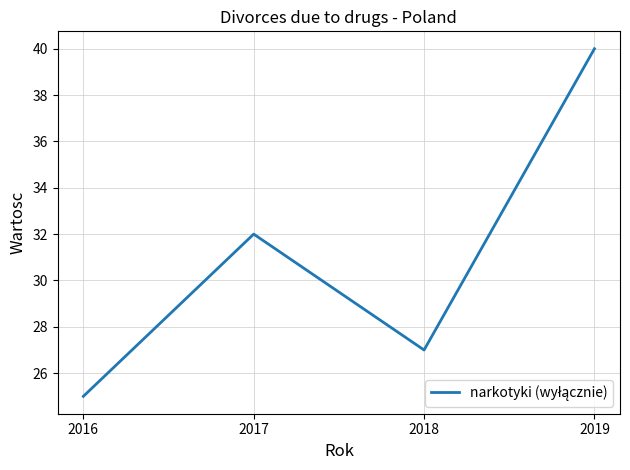

What is the greatest value displayed?

40